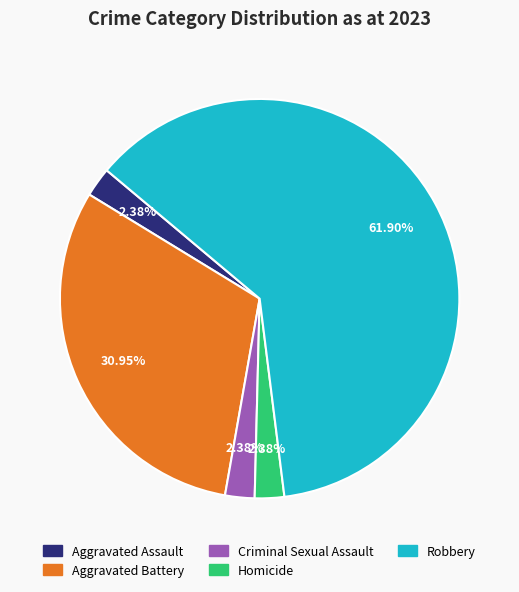

Combined, what portion of the pie is Robbery and Homicide?

64.3%